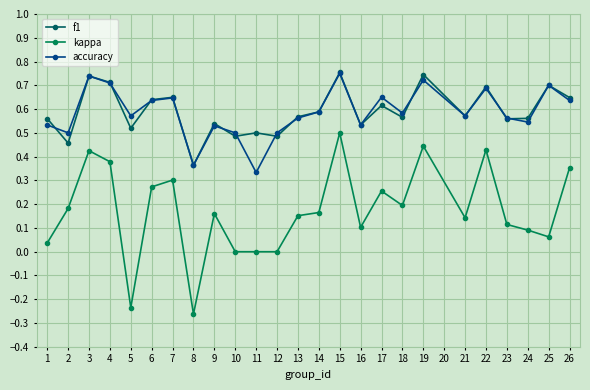

Rank the series at 11 from lowest to highest value.

kappa, accuracy, f1